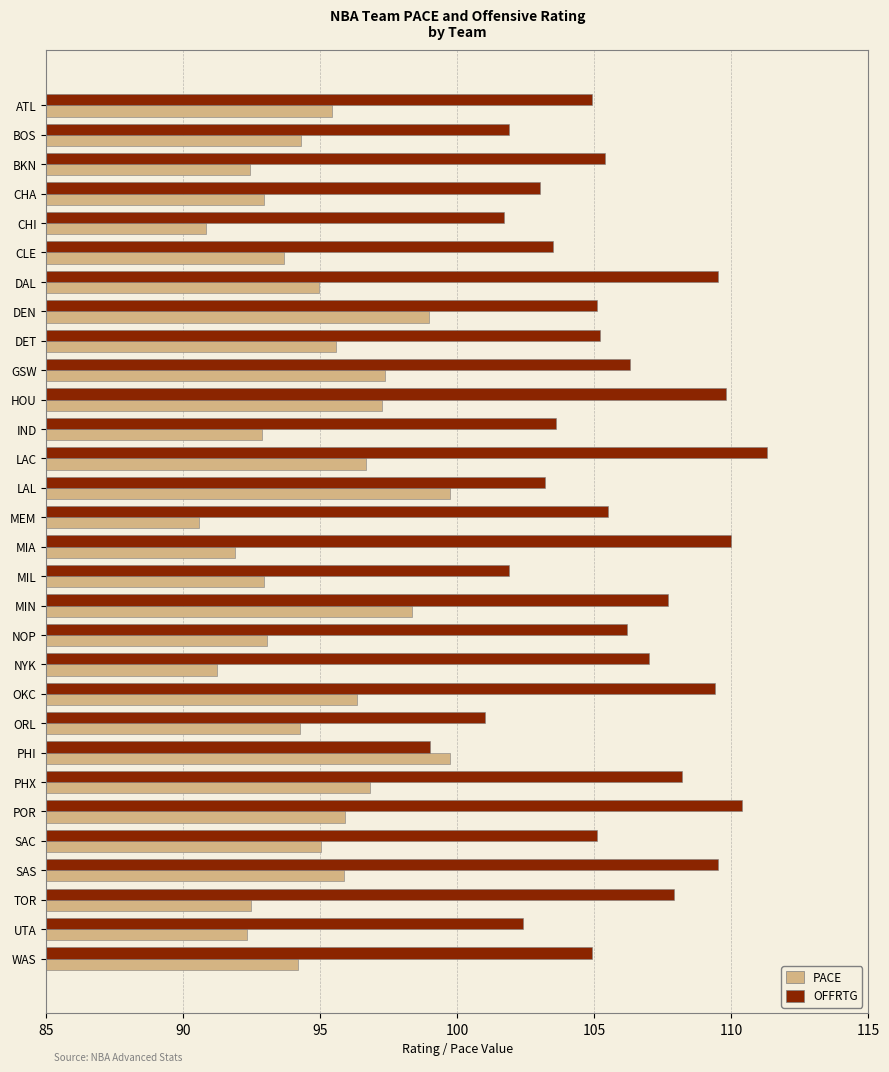

True or false: OFFRTG has a value of 102.4 at UTA.

True